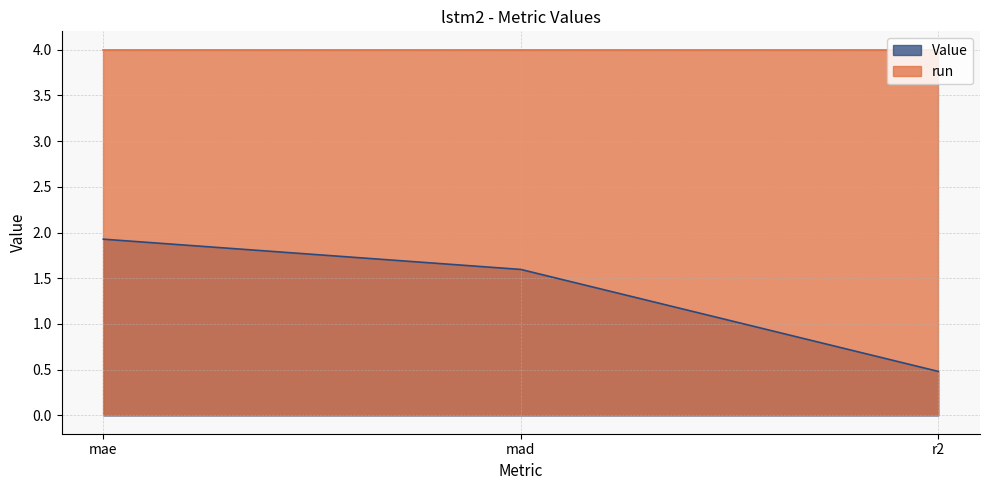

Where does the data first go above 1?

mae